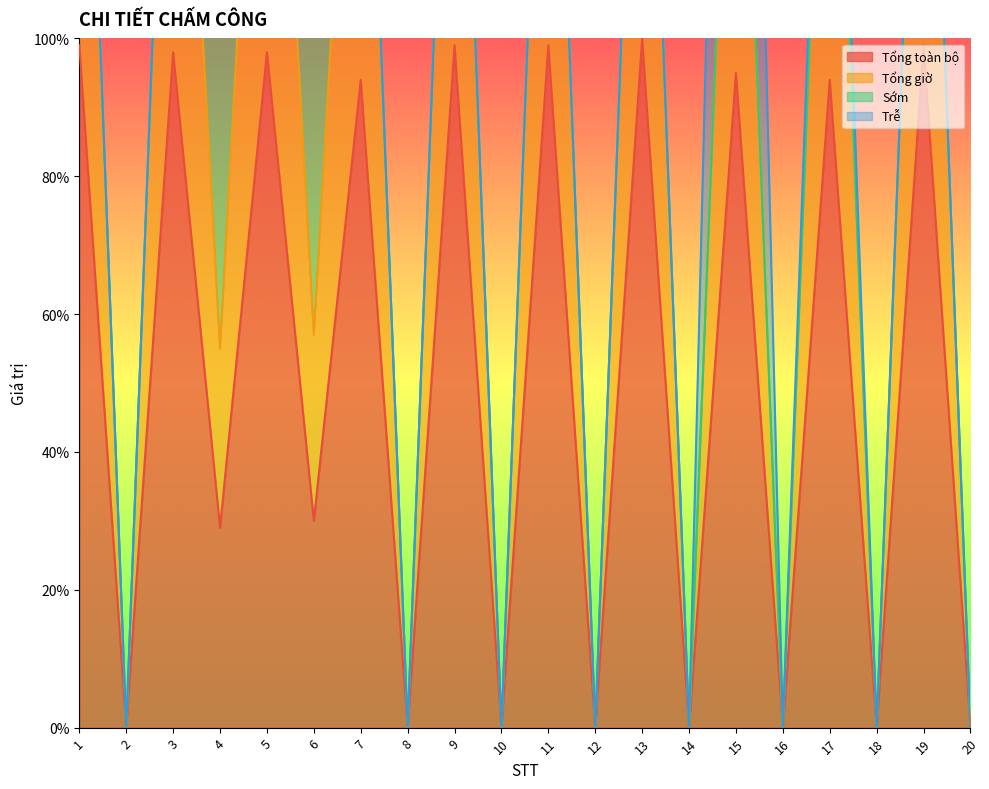

In Tổng toàn bộ, how many points are higher than both neighbors (excluding endpoints)?

9